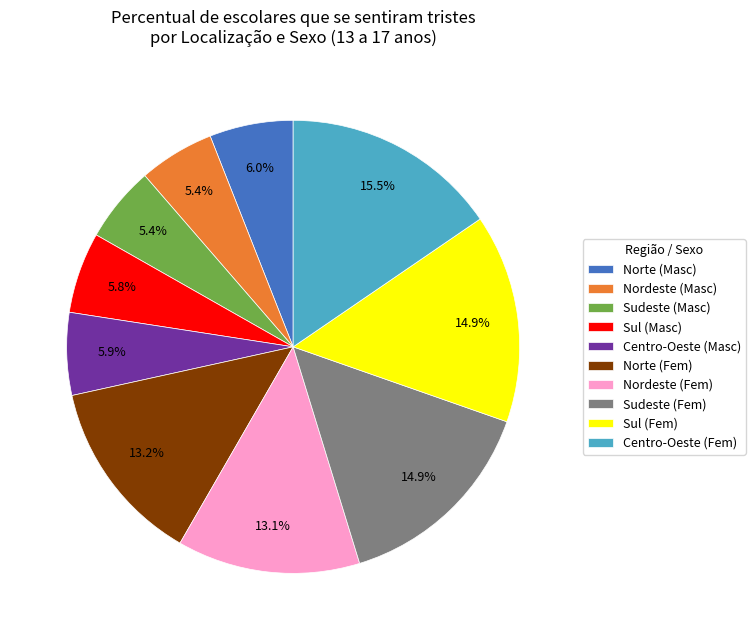

How many segments does this pie chart have?

10